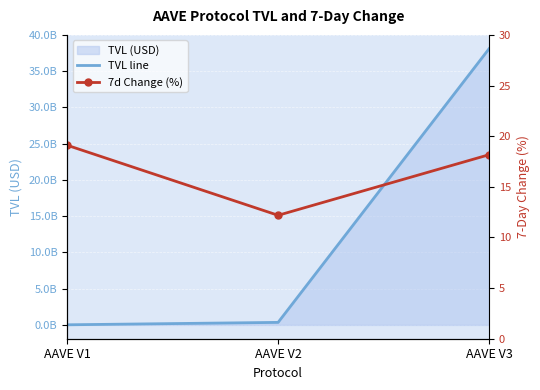

Which series has the largest range (max minus min)?

TVL line